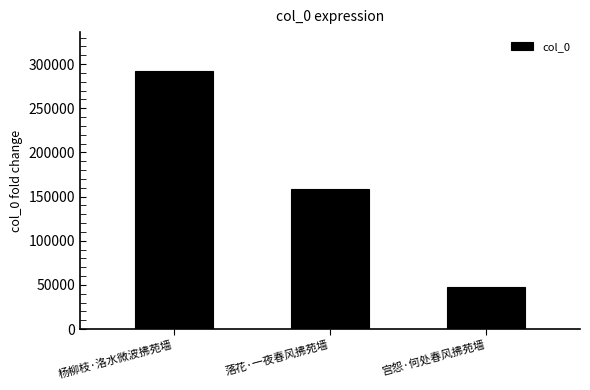

Is it true that the value at 杨柳枝·洛水微波拂苑墙 is 484436?

False